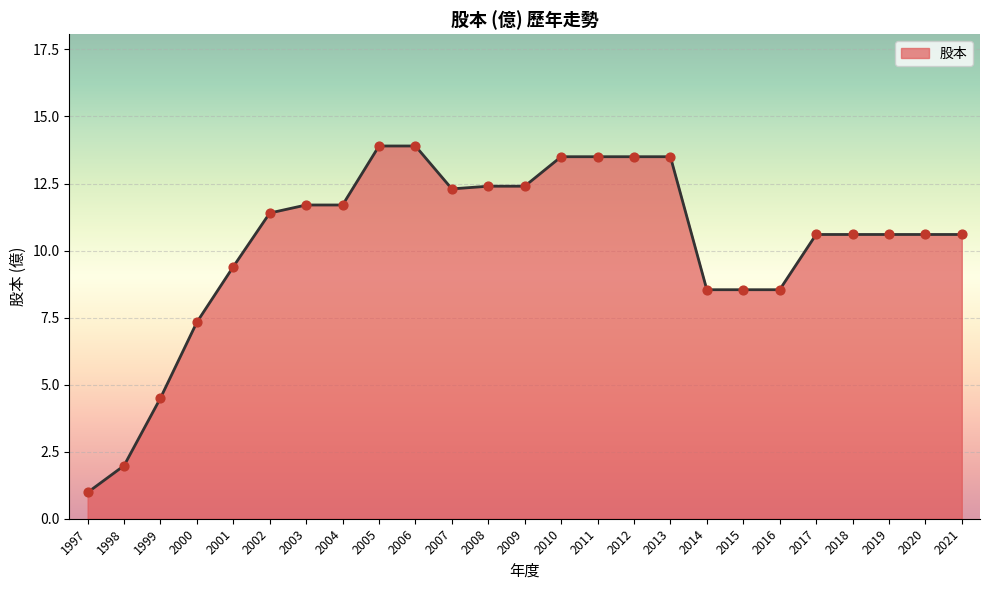

Between 2002 and 1998, which is larger?

2002